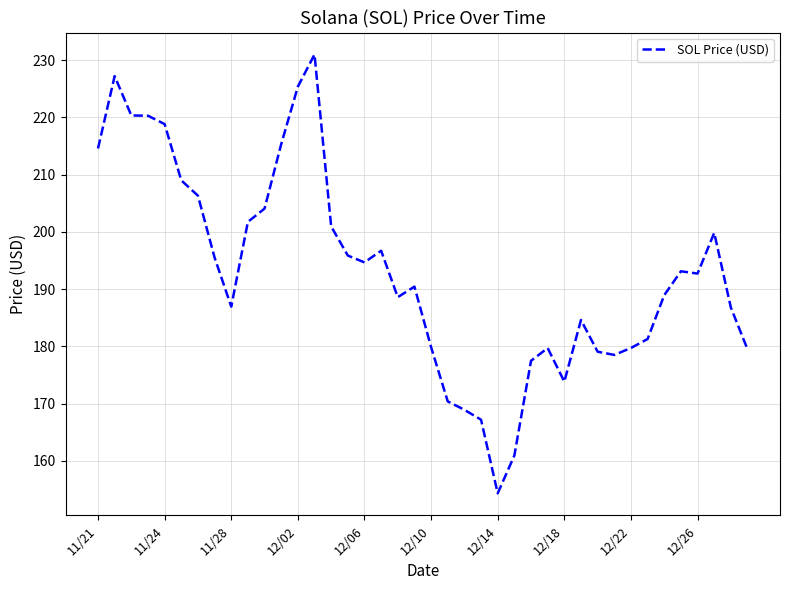

What is the average value?

193.0